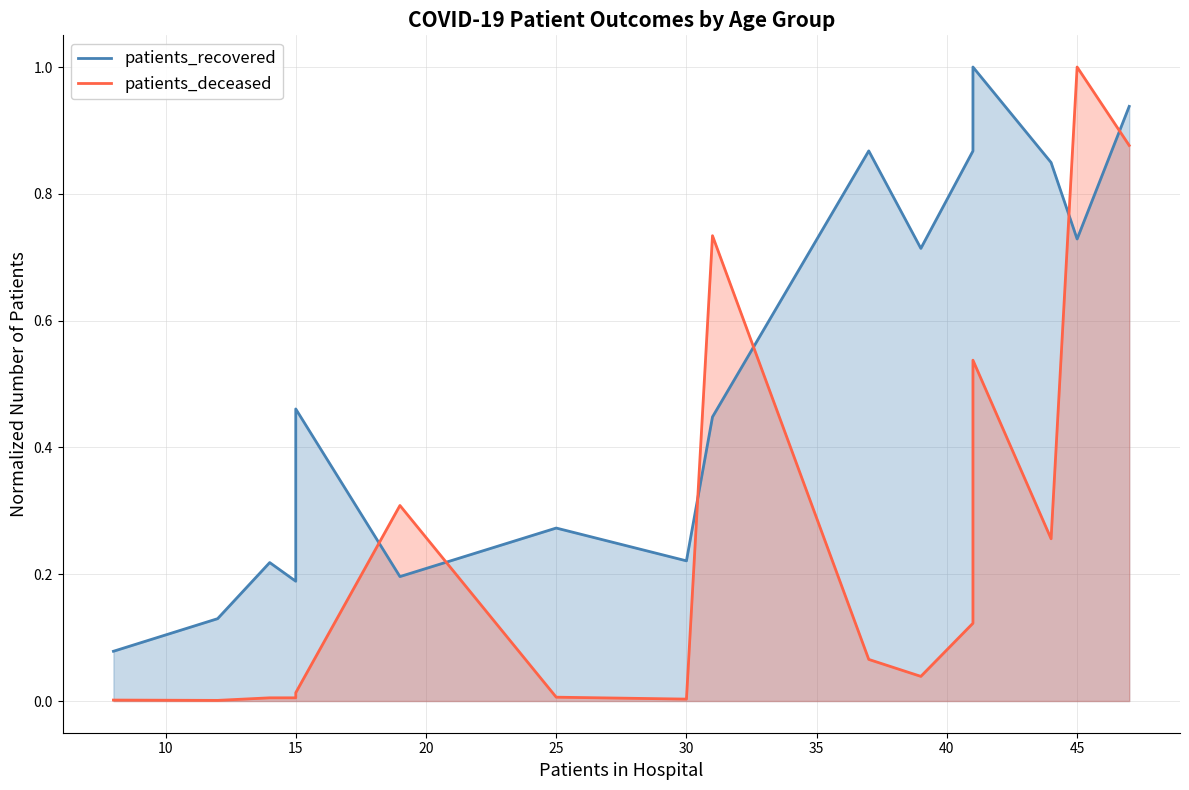

Is it true that patients_recovered_line equals 0.1 at 15?

False